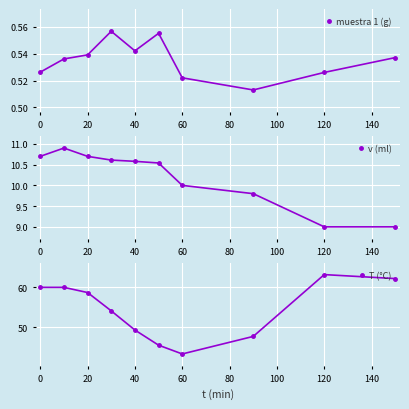

Which series has the largest range (max minus min)?

T (°C)